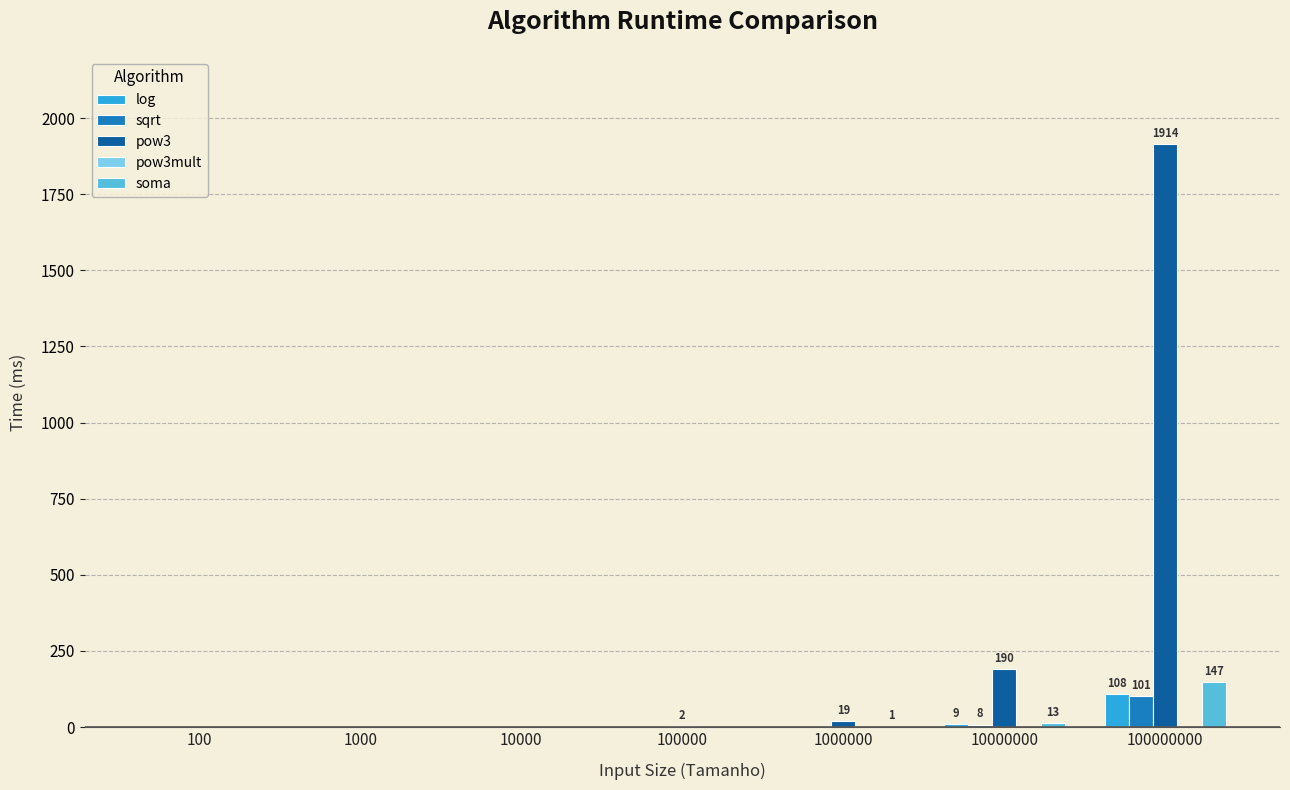

The value of soma at 1000 is 87. True or false?

False